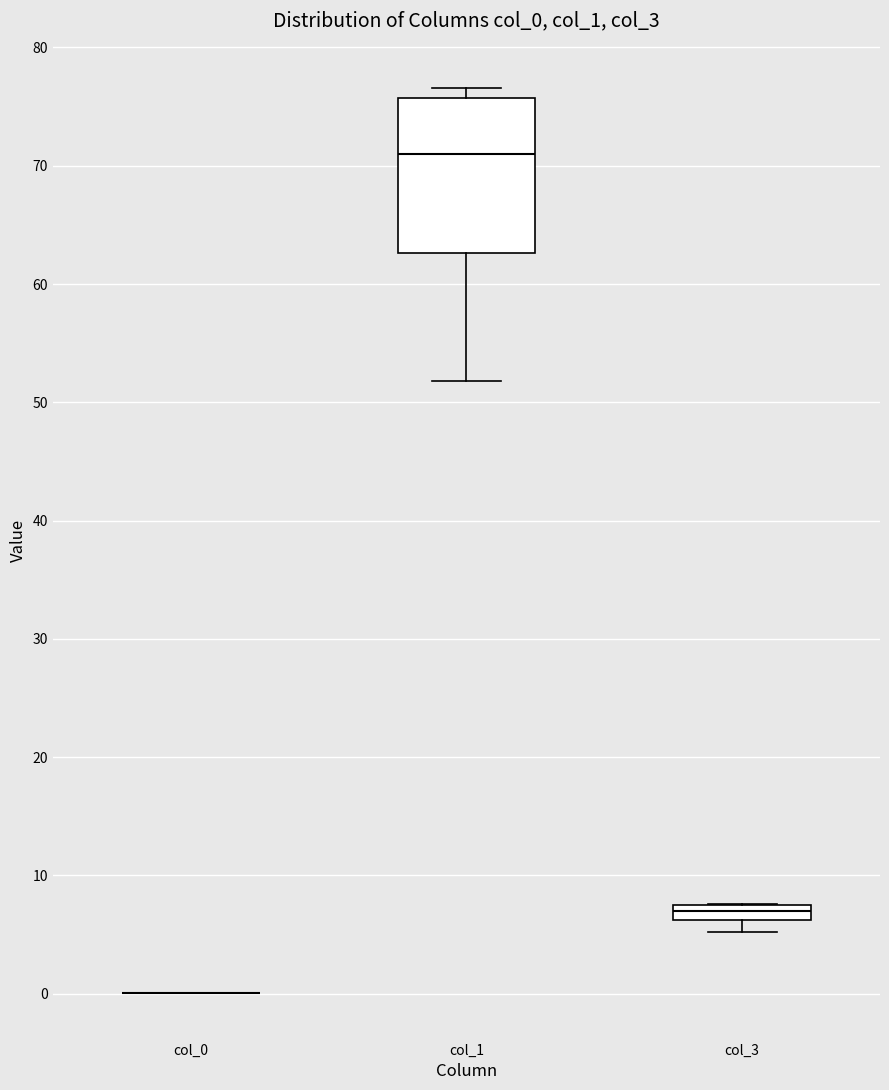

Comparing the boxes themselves (not the whiskers), which one is the tallest?

col_1